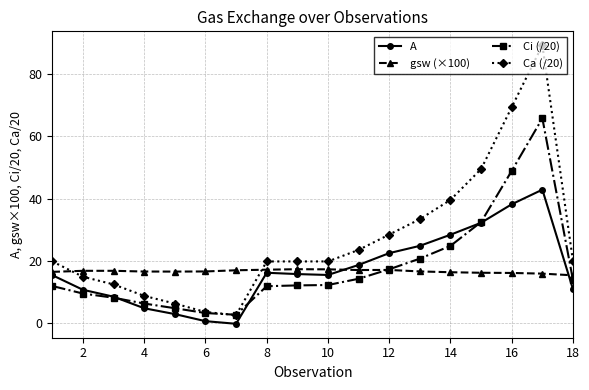

What are all the series names shown in the legend?

A, gsw (×100), Ci (/20), Ca (/20)